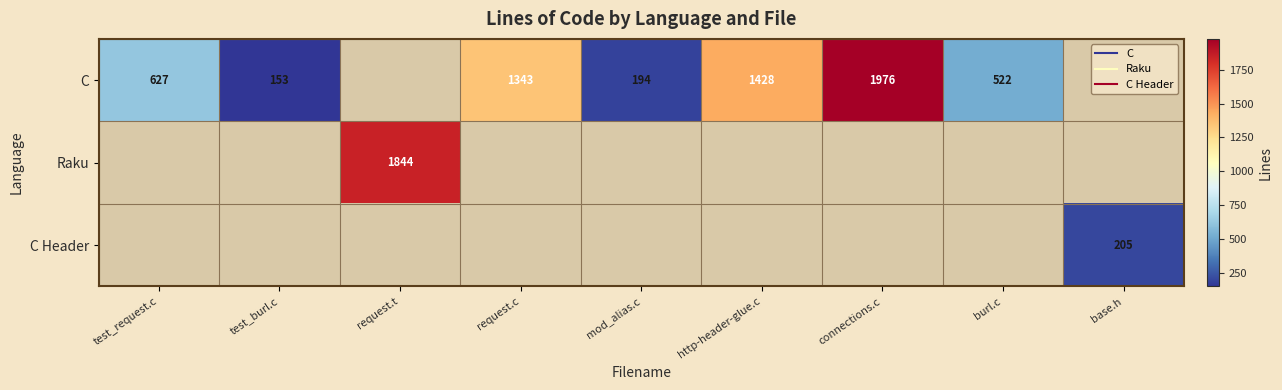

How many values in C are above zero?

7